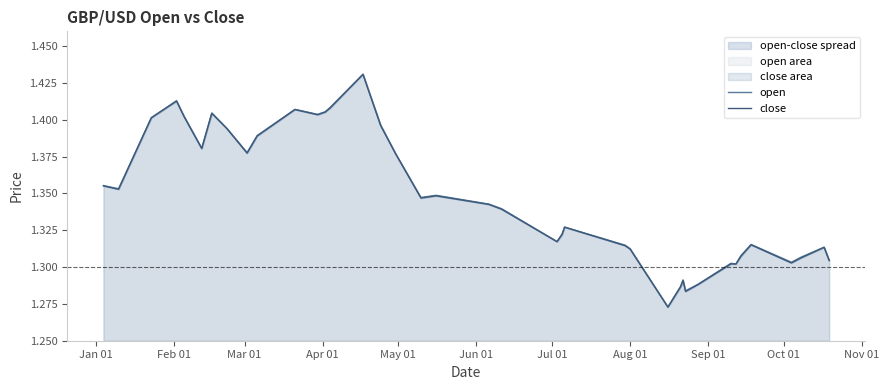

What is the value of the close point at the 40th from the left?

1.3